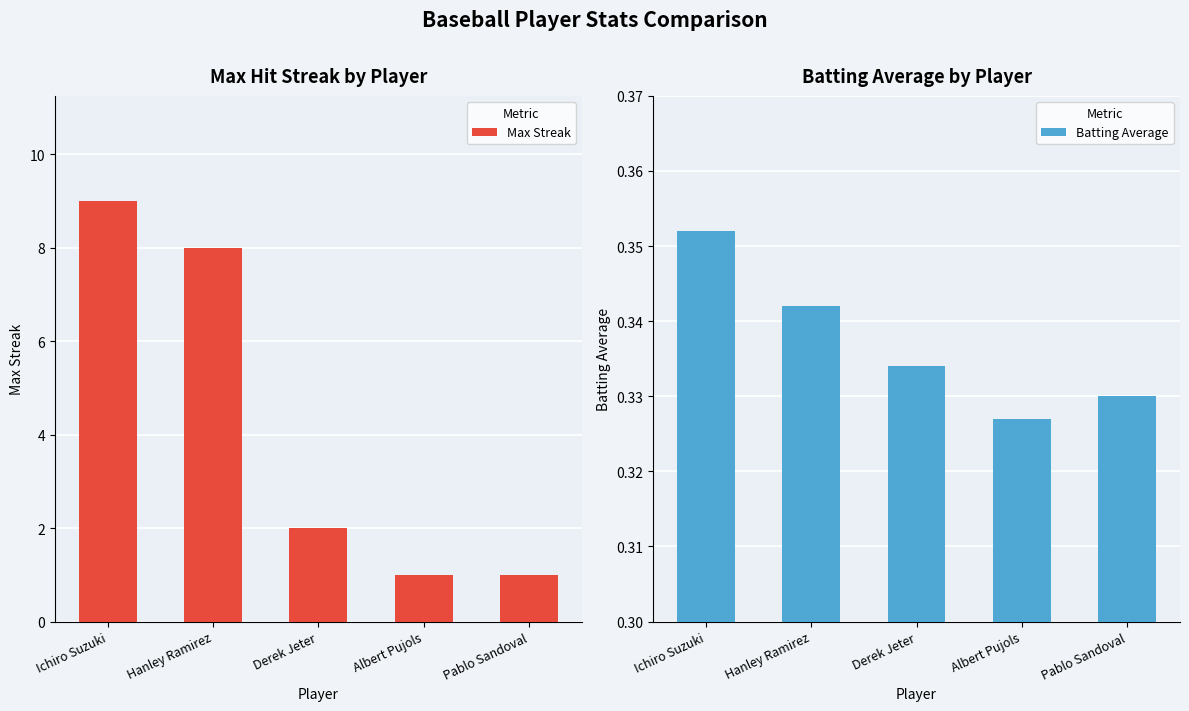

What is the value of the Max Streak bar at the 4th from the left?

1